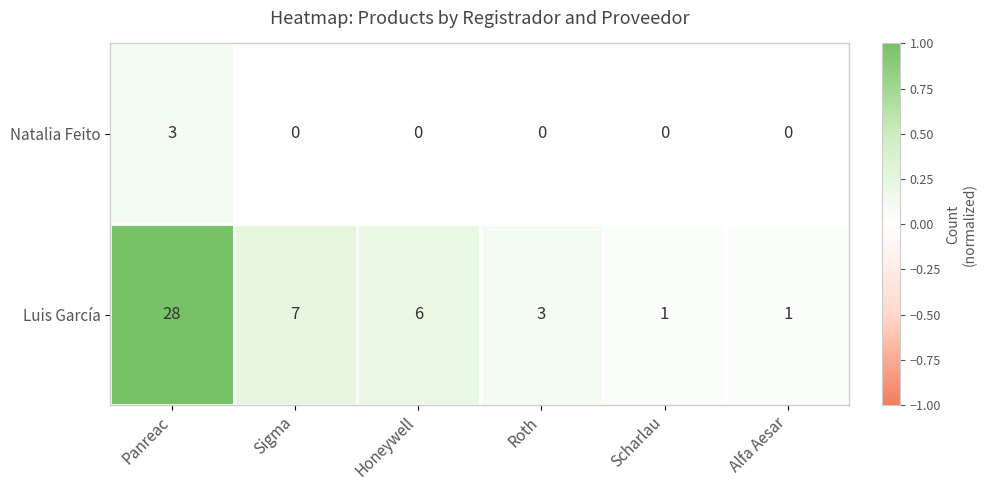

Which category has the highest value across all series?

Panreac